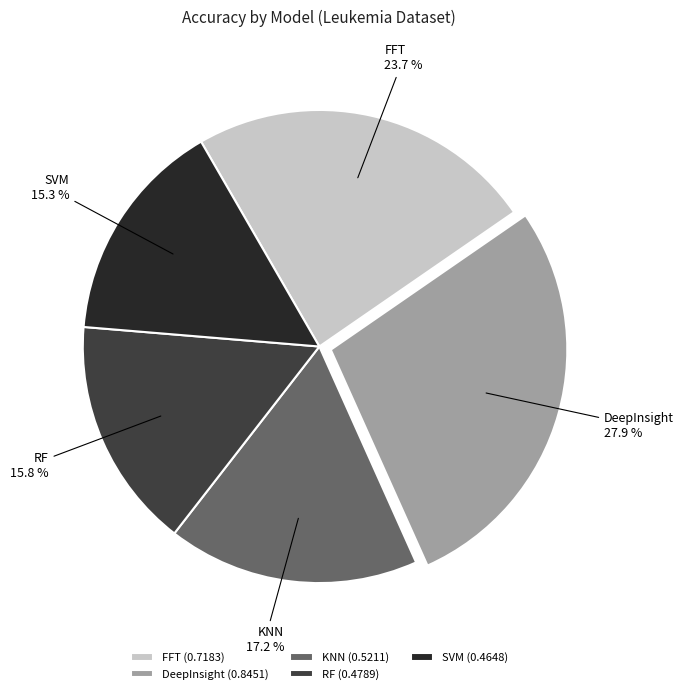

What percentage is the DeepInsight slice, to the nearest percent?

28%